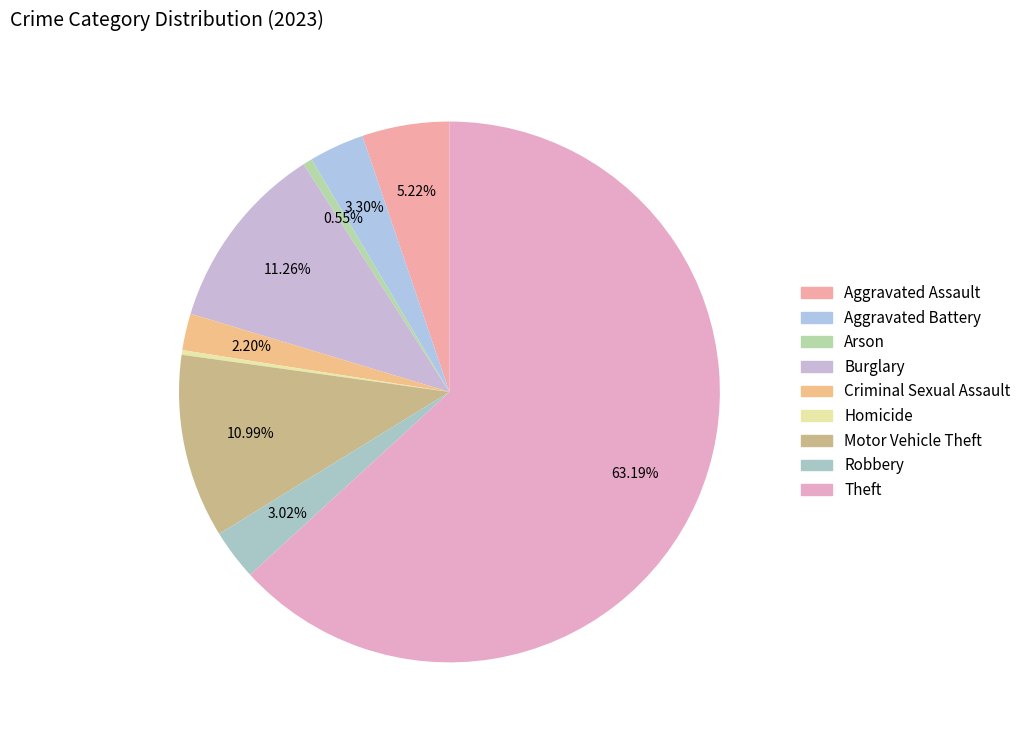

True or false: Theft accounts for 50% of the total.

False